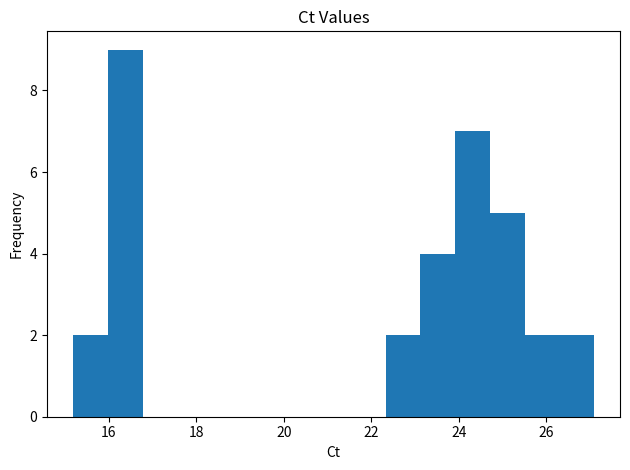

Read against the x-axis, roughly where is the centre of the tallest bar?

16.4